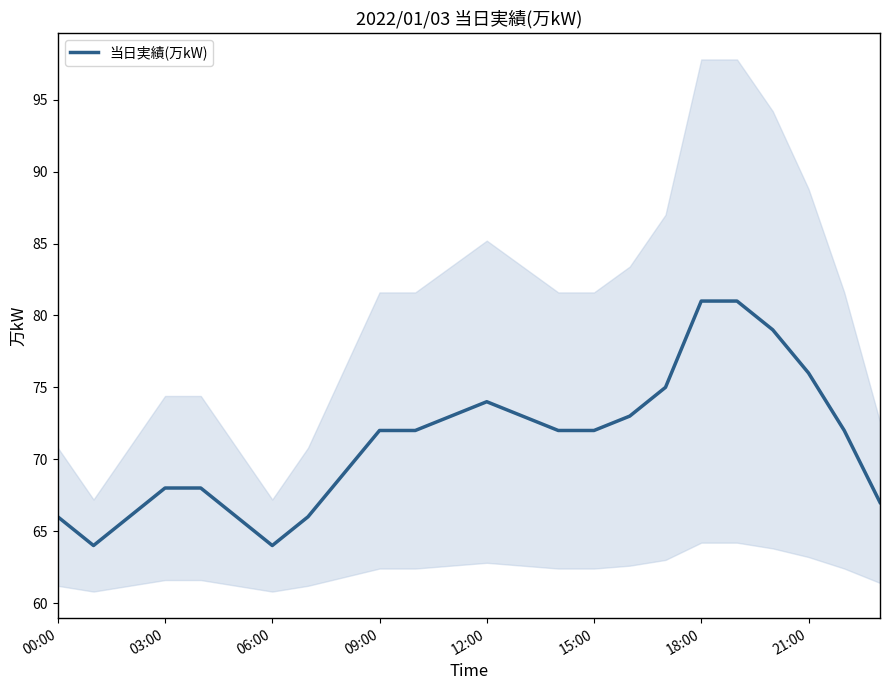

True or false: 当日実績(万kW) has a value of 81 at 18:00.

True